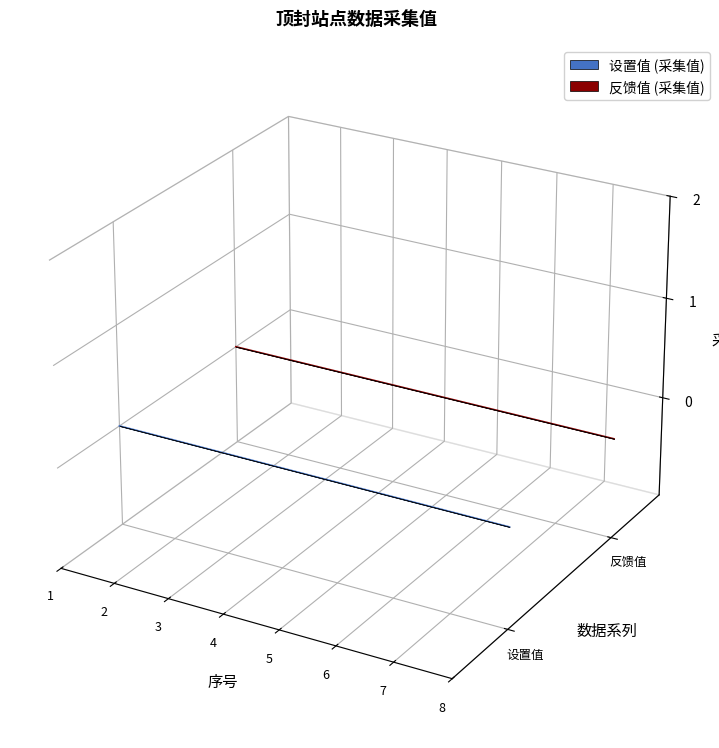

At which label is 反馈值 轮廓 closest to 0?

4